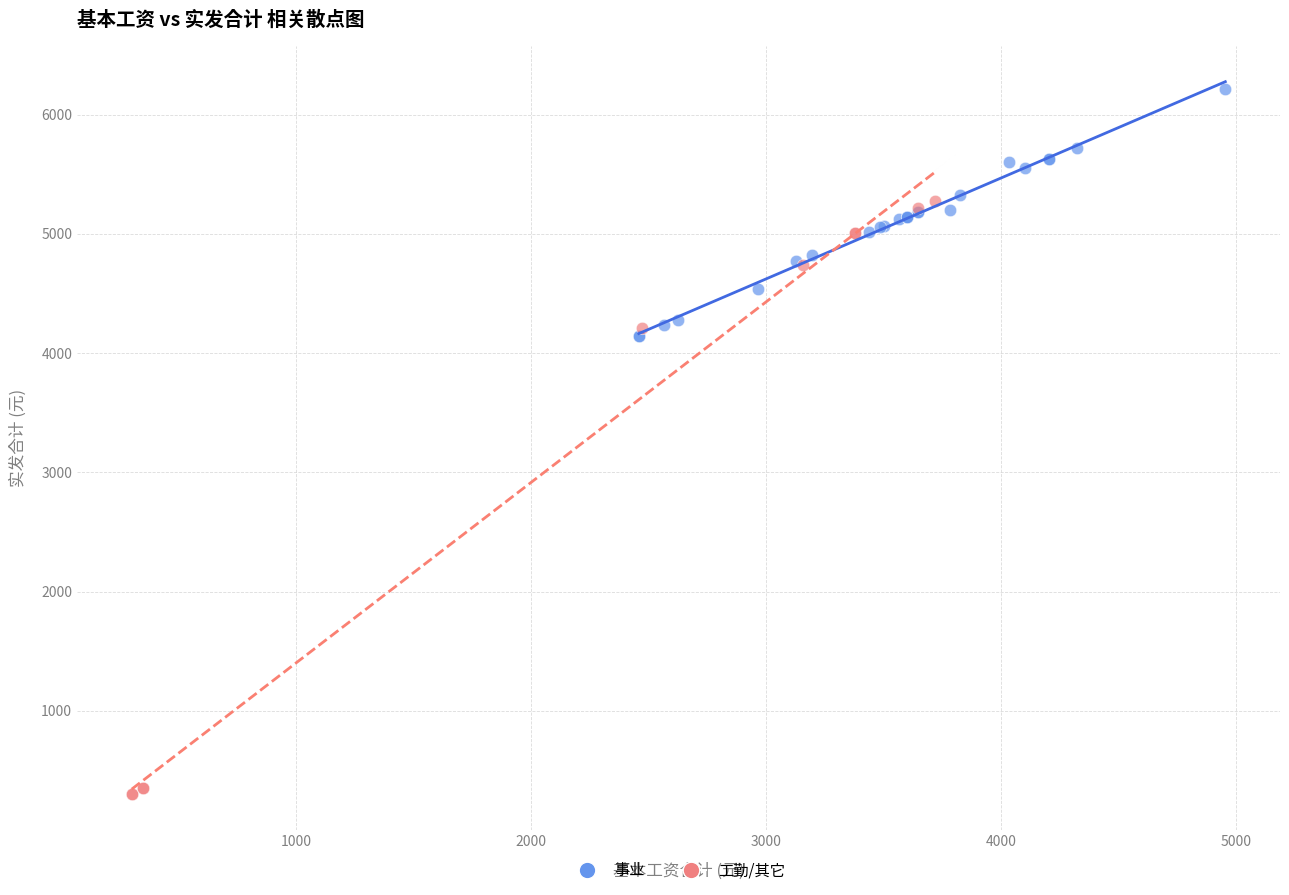

What are all the series names shown in the legend?

事业, 工勤/其它